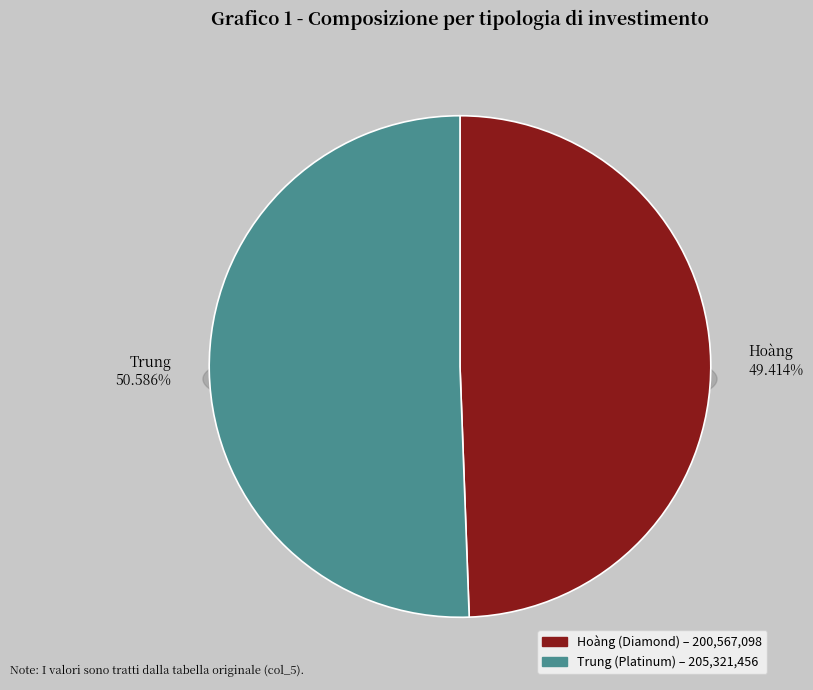

How many slices are in this pie chart?

2